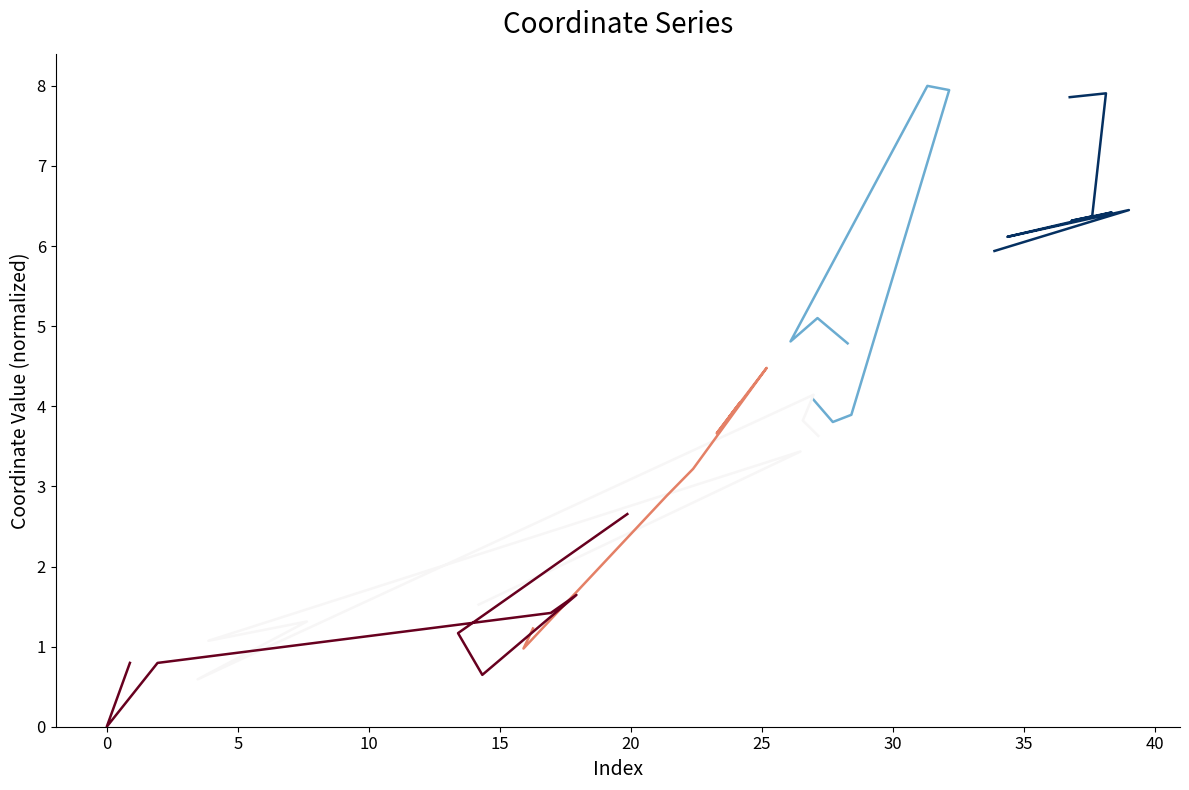

What is the difference between the maximum and minimum values in the Segment 2 series?

4.2